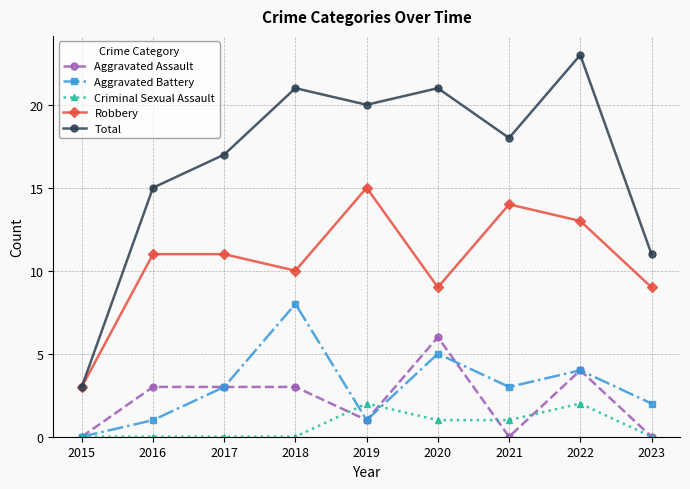

What is the maximum value shown in the chart?

23